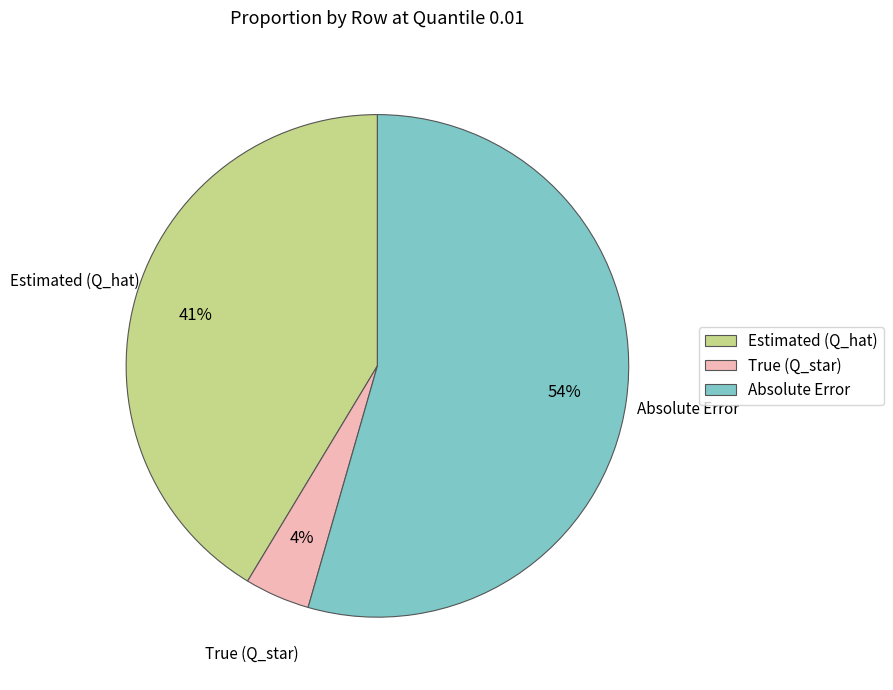

To the nearest percent, what is the combined percentage of True (Q_star) and Absolute Error?

59%